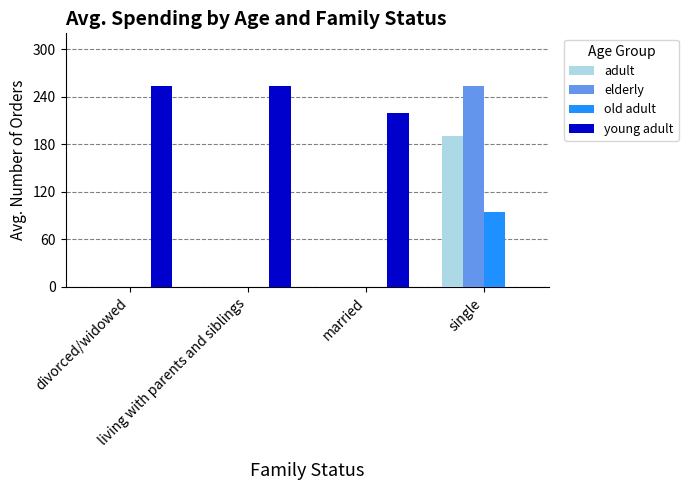

How many data points does each series have?

4